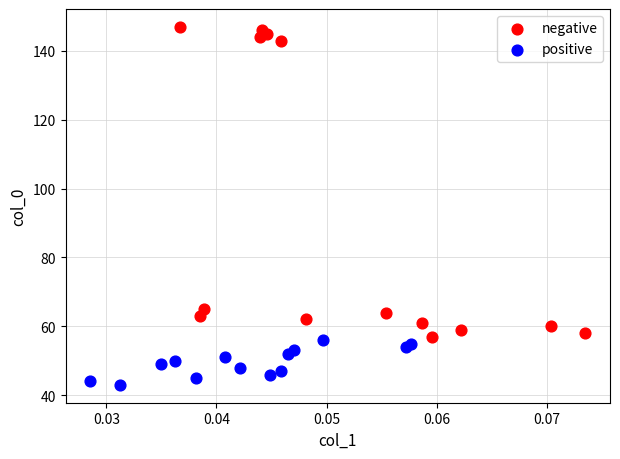

What are all the series names shown in the legend?

negative, positive